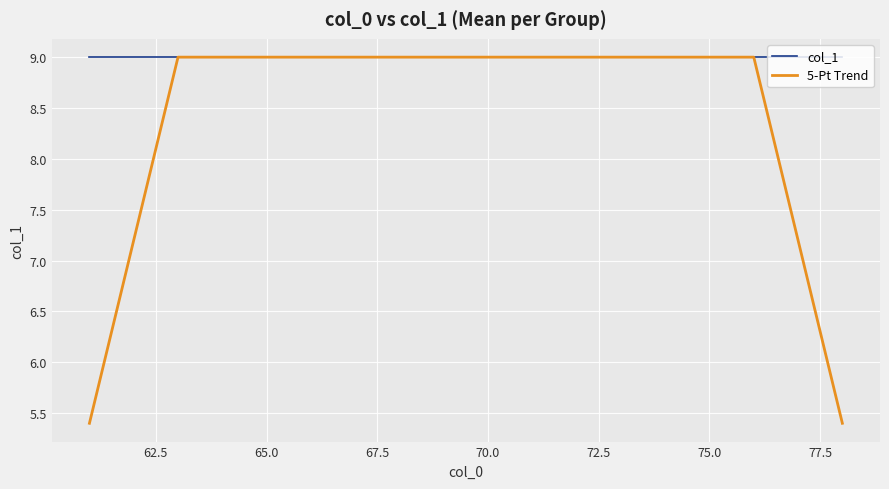

What is the sum of all col_1 values?

162.0